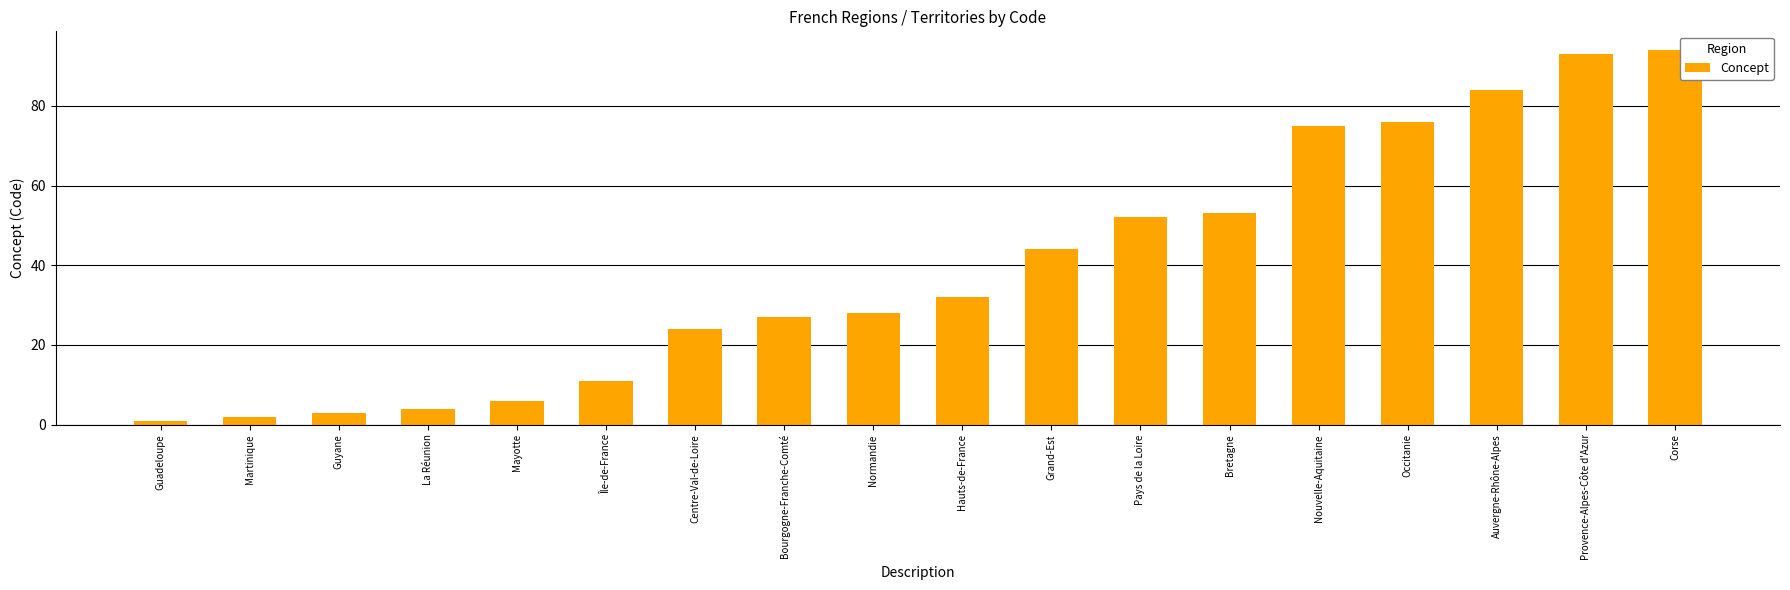

Rank the categories by value from lowest to highest.

Guadeloupe, Martinique, Guyane, La Réunion, Mayotte, Île-de-France, Centre-Val-de-Loire, Bourgogne-Franche-Comté, Normandie, Hauts-de-France, Grand-Est, Pays de la Loire, Bretagne, Nouvelle-Aquitaine, Occitanie, Auvergne-Rhône-Alpes, Provence-Alpes-Côte d'Azur, Corse